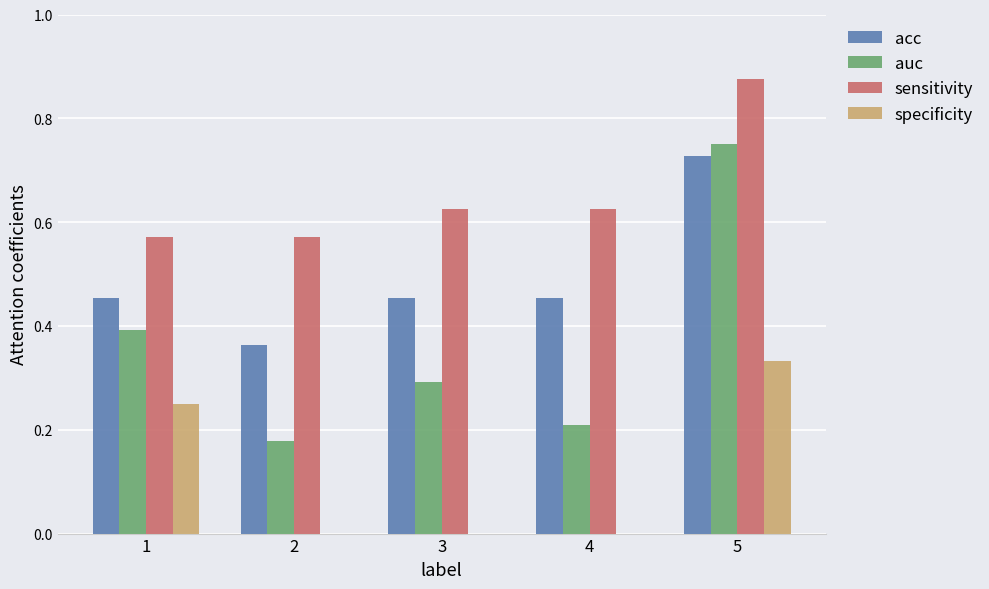

What is the sum of all acc values?

2.5